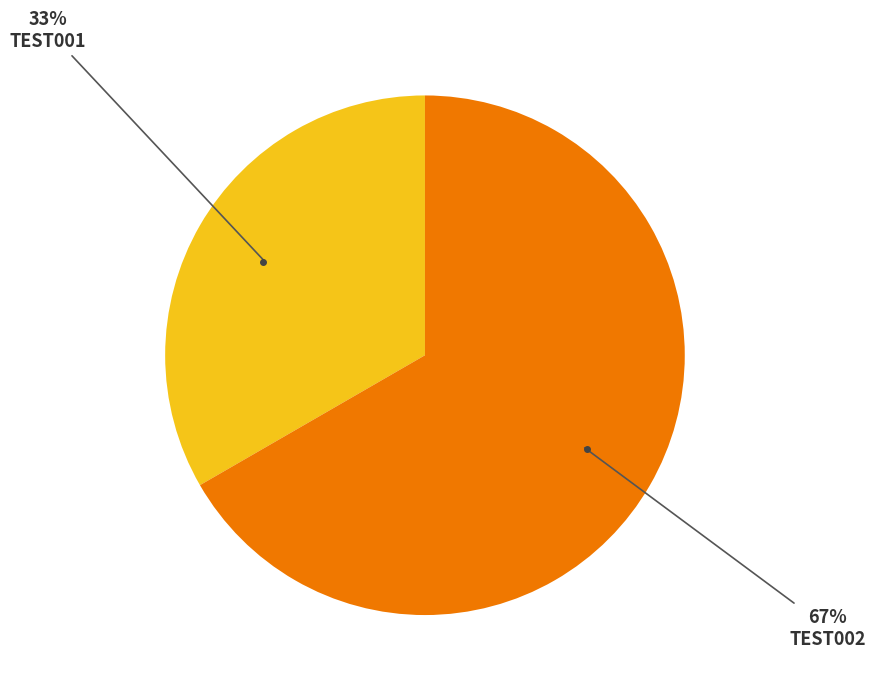

Does any single category account for the majority?

Yes